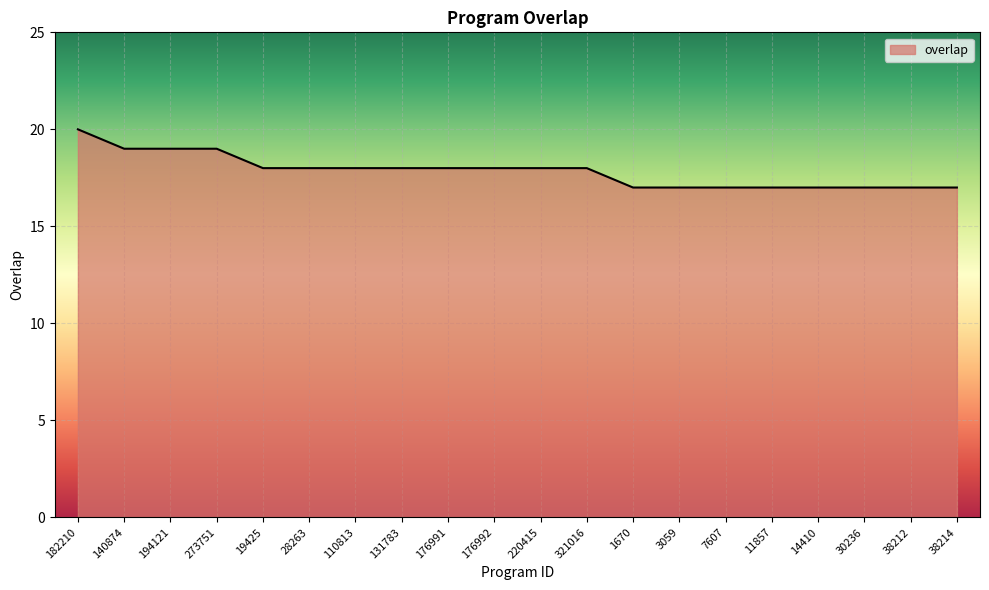

Reading left to right, transcribe all the data shown in this chart.

182210=20	140874=19	194121=19	273751=19	19425=18	28263=18	110813=18	131783=18	176991=18	176992=18	220415=18	321016=18	1670=17	3059=17	7607=17	11857=17	14410=17	30236=17	38212=17	38214=17